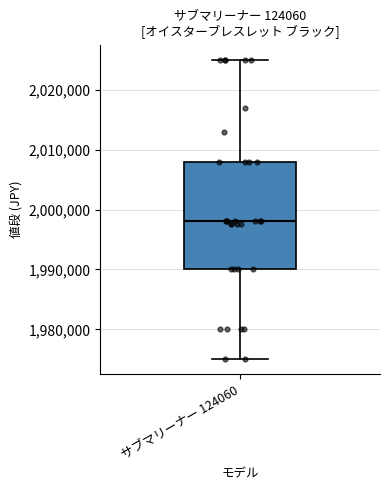

Where does the lower whisker of the box for サブマリーナー 124060 end on the y-axis? The values are not printed on the chart, so give them approximately, as read against the axis.

1975000